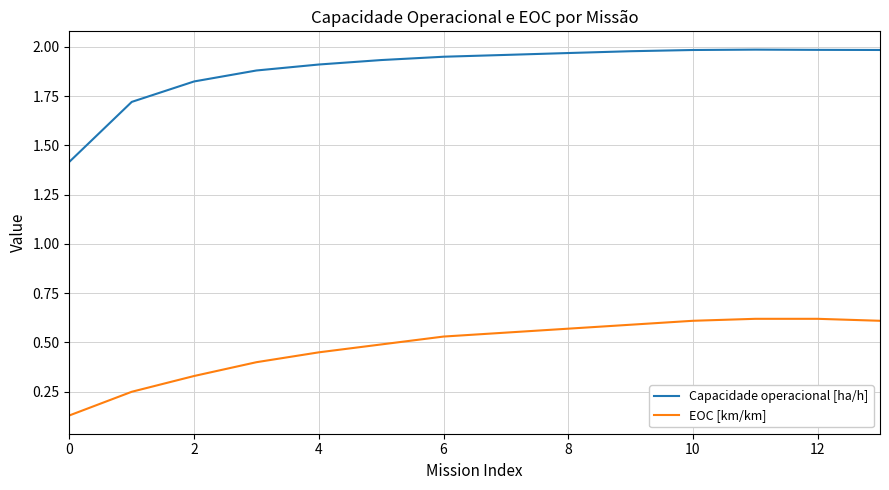

Which series has the largest total across all categories?

Capacidade operacional [ha/h]